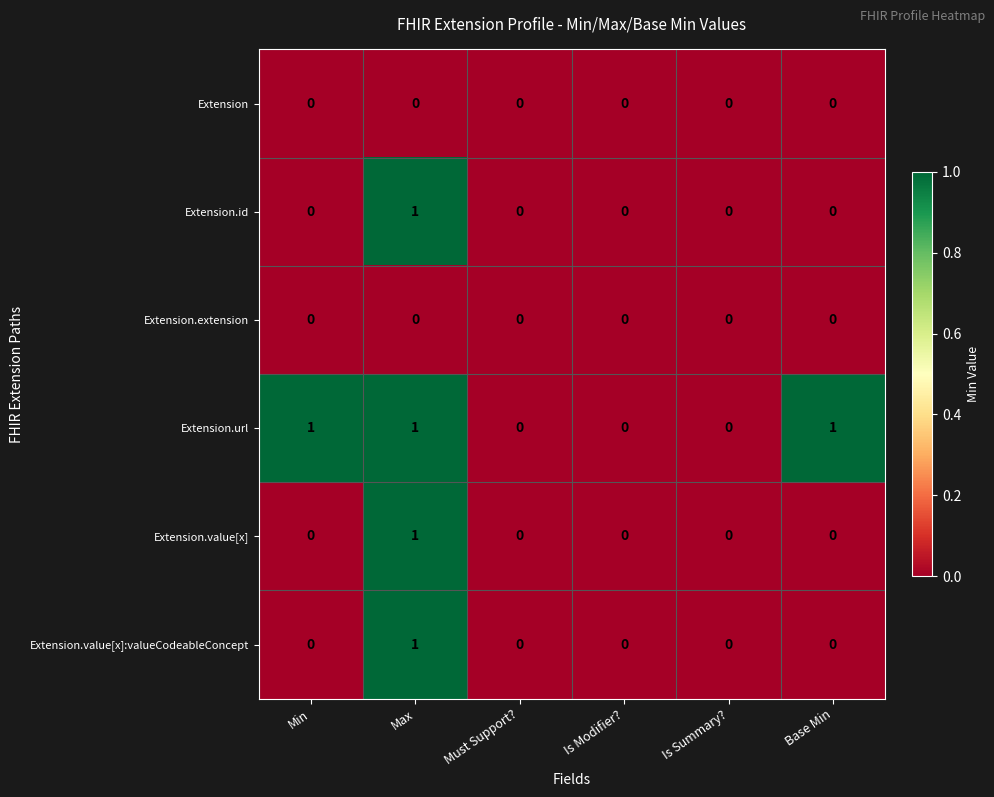

At which category is the sum across all series the highest?

Max